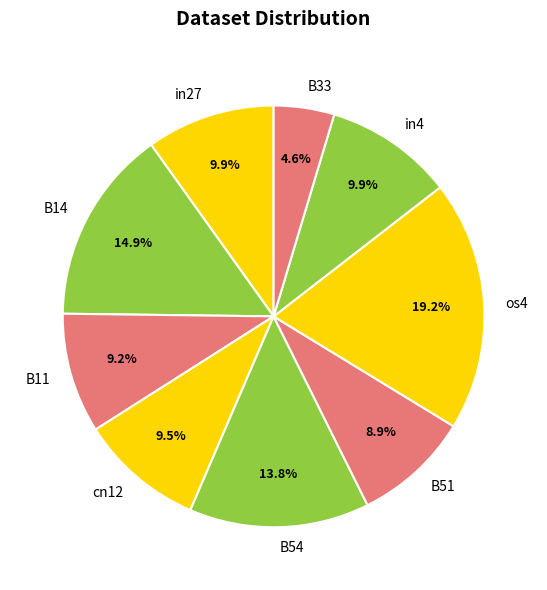

True or false: os4 accounts for 19% of the total.

True